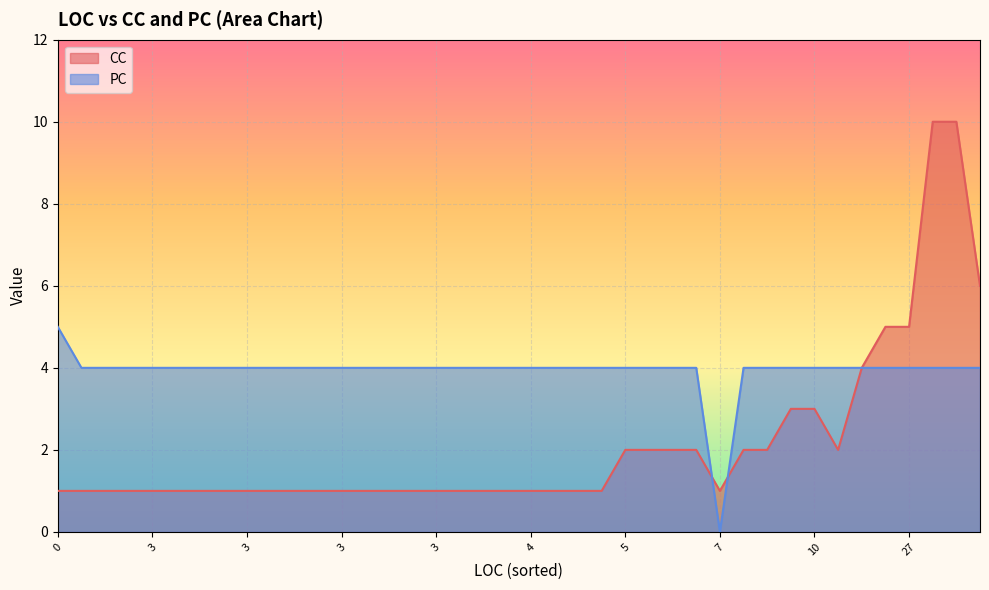

What are all the series names shown in the legend?

CC, PC